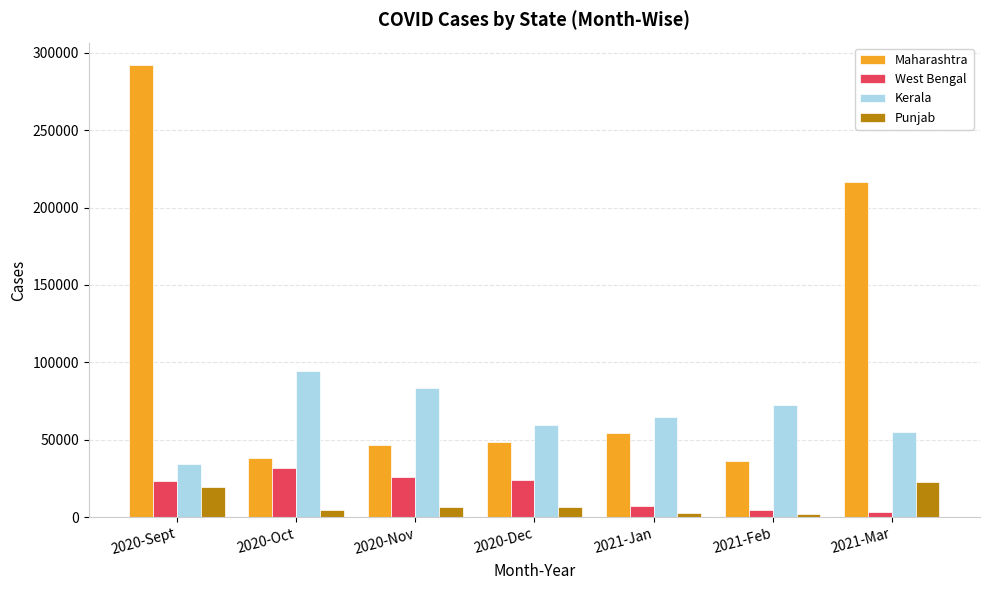

What is the difference between the second highest and second lowest values in the Punjab series?

16596